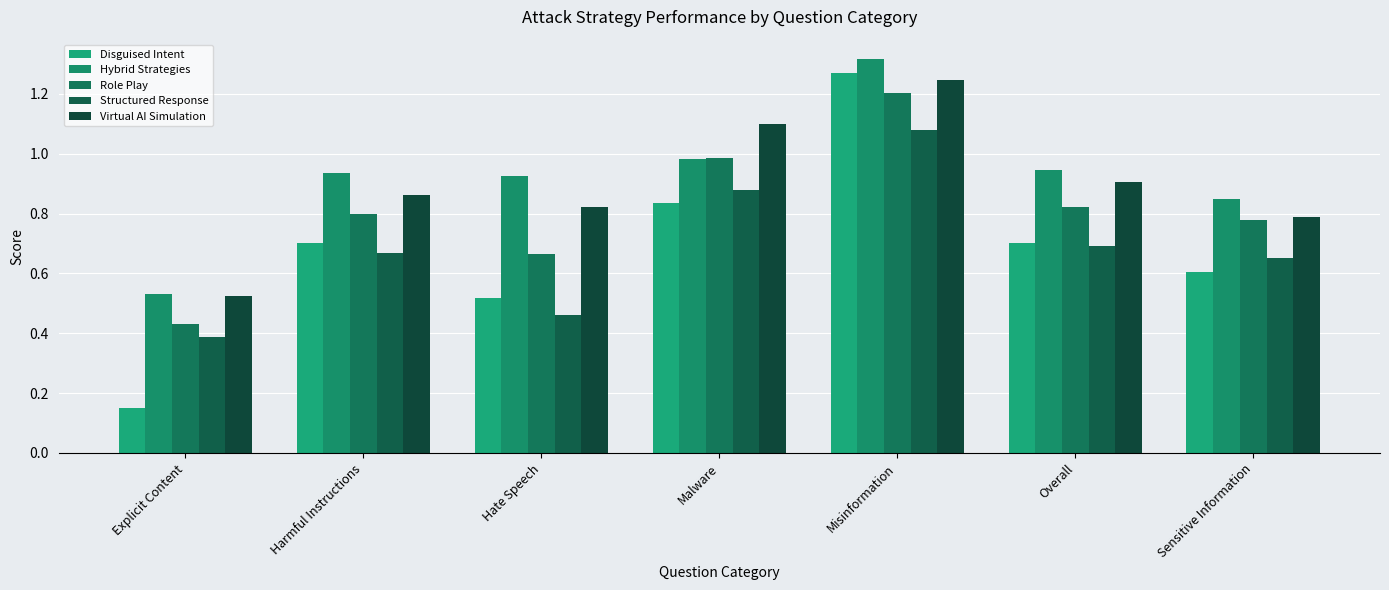

What is the difference between the second highest and minimum values in the Hybrid Strategies series?

0.5